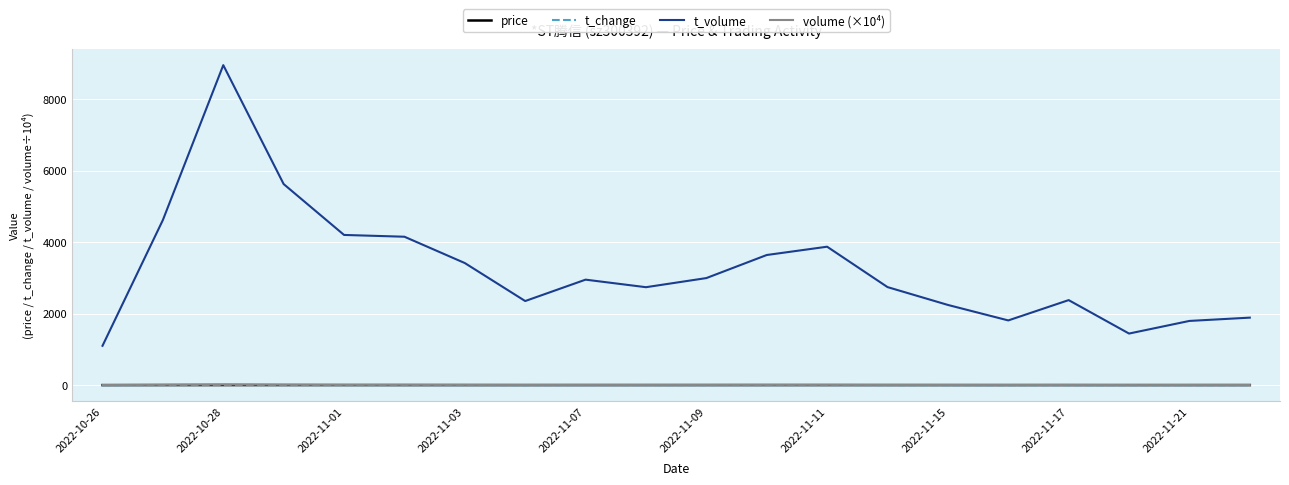

How many values in the volume (×10⁴) series exceed 7?

10